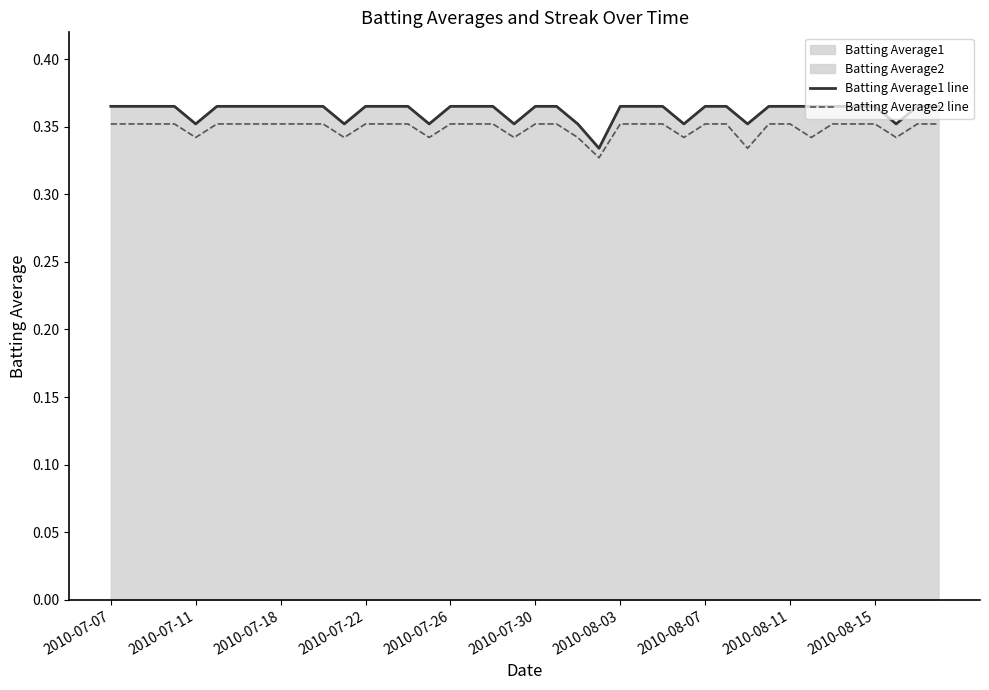

What is the minimum value shown in the chart?

0.3